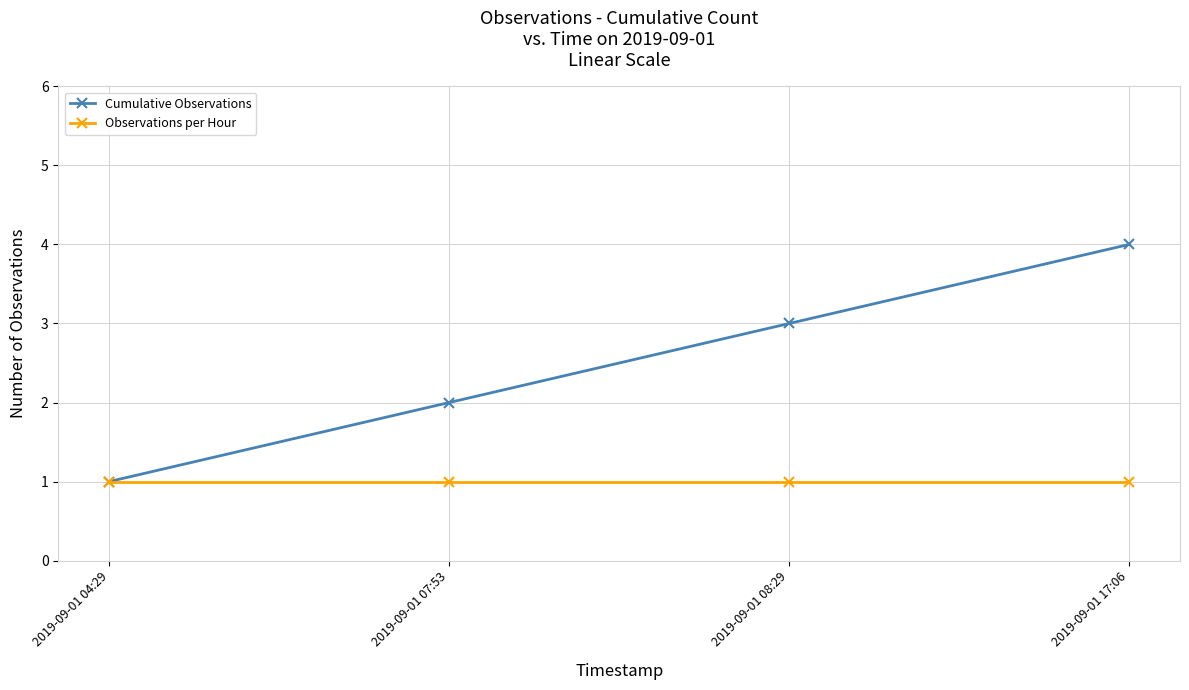

At which category is the sum across all series the highest?

2019-09-01 17:06